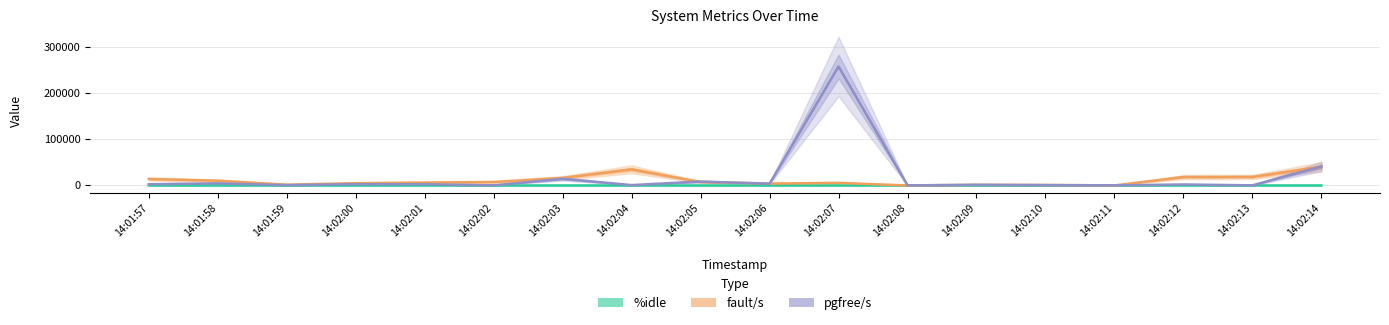

At which category does the chart reach its peak across all series?

14:02:07